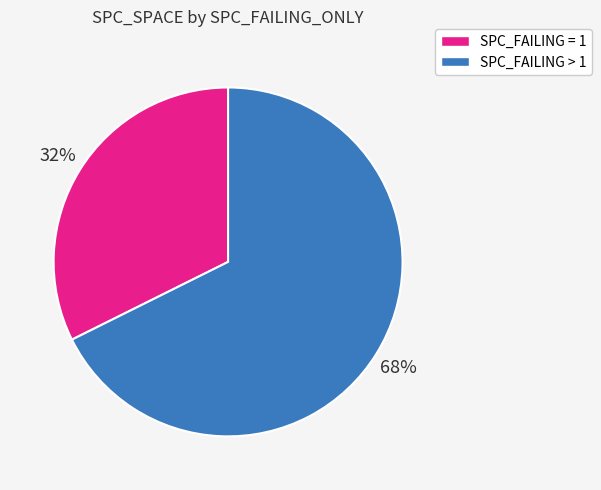

To the nearest percent, what is the average slice percentage?

50%